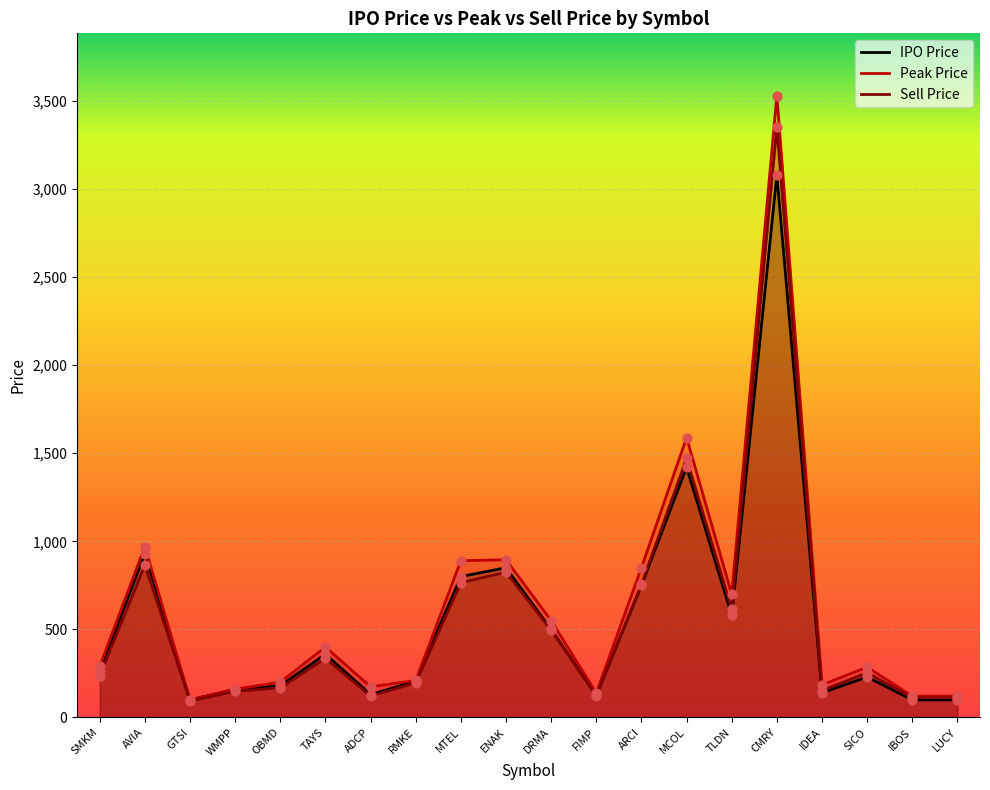

What are all the series names shown in the legend?

IPO Price, Peak Price, Sell Price